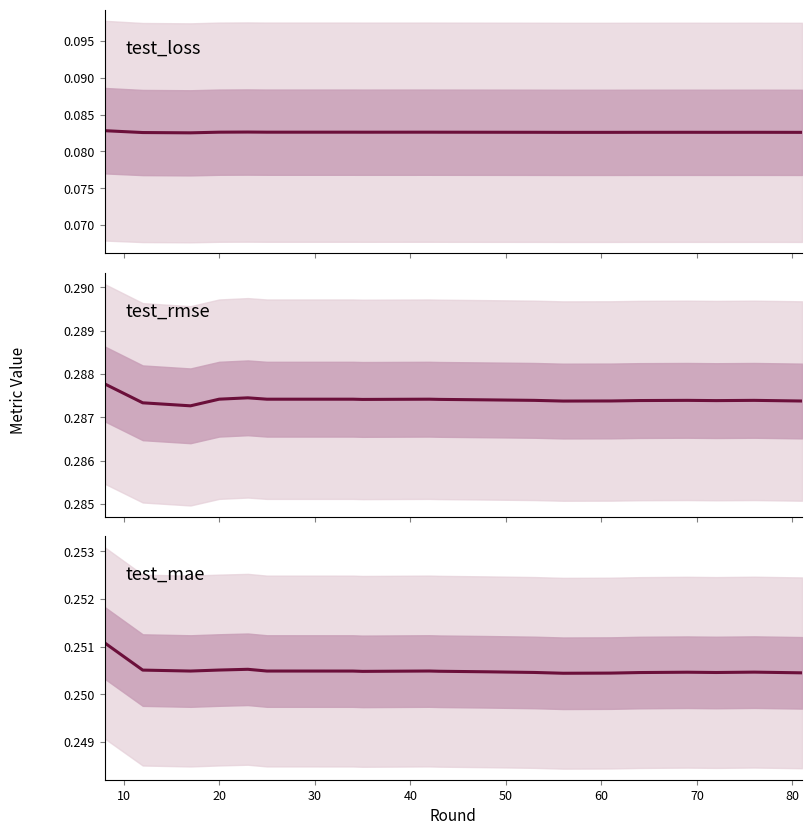

What is the total value across all series at 60?

0.6